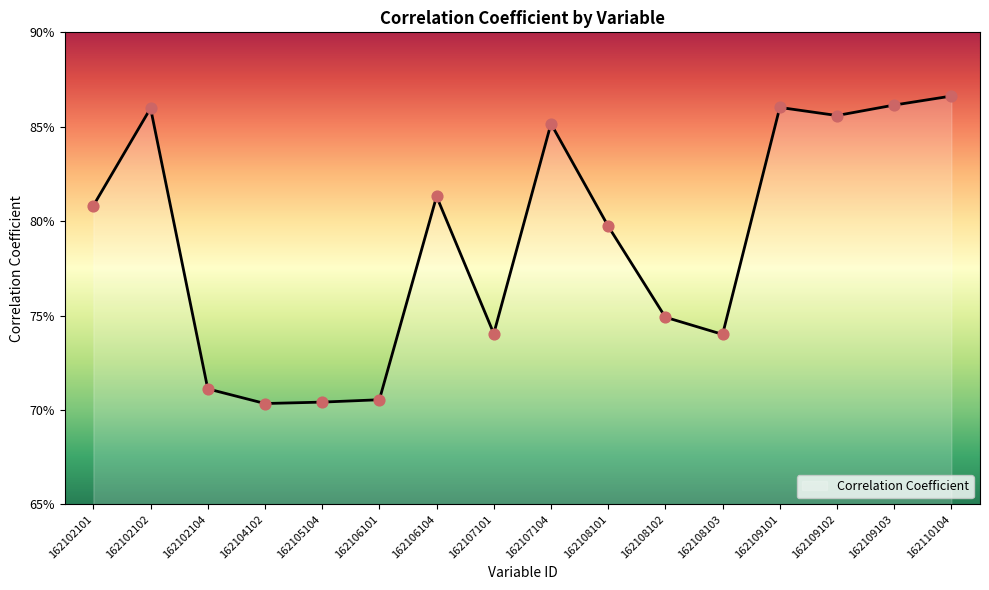

What is the change in value from 162107101 to 162108101?

+0.1